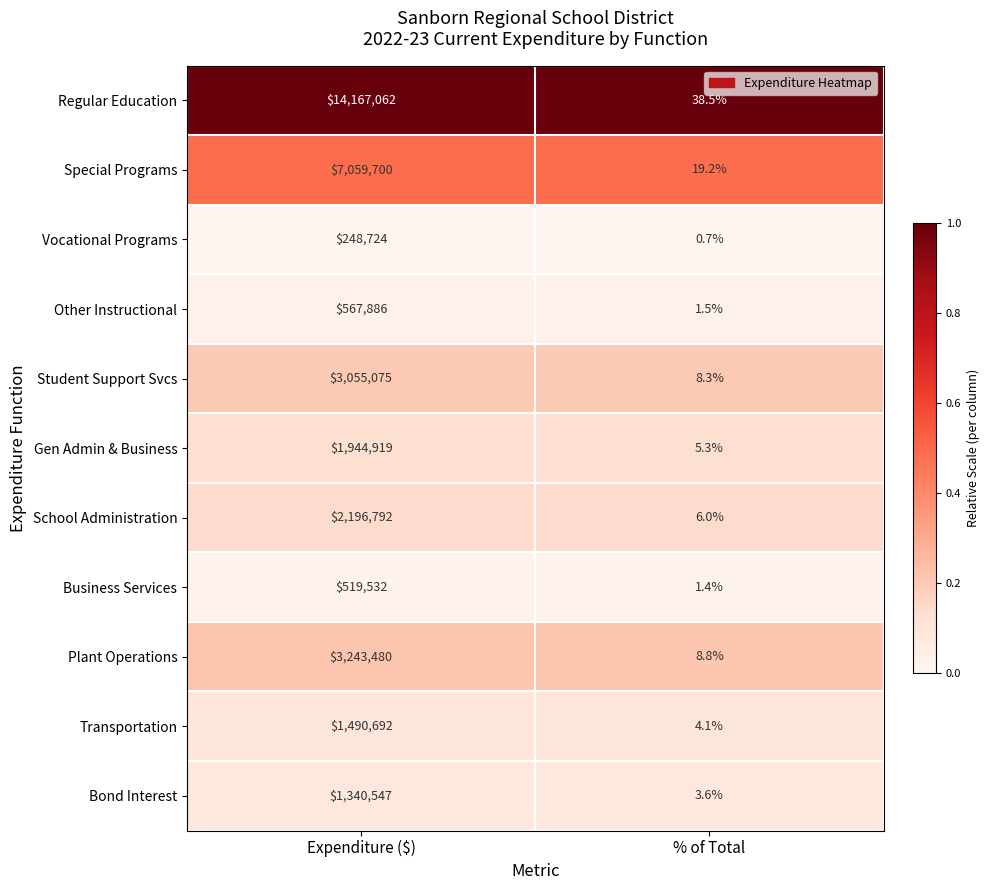

What is the difference between the highest and lowest values at % of Total?

37.8